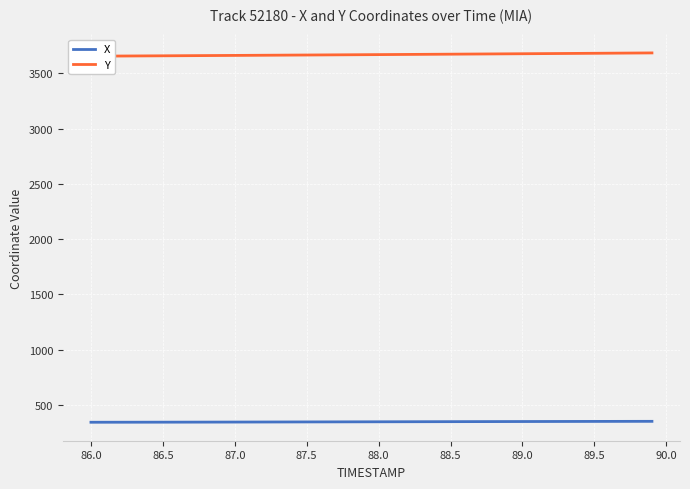

How many data points in Y are less than 3669?

19